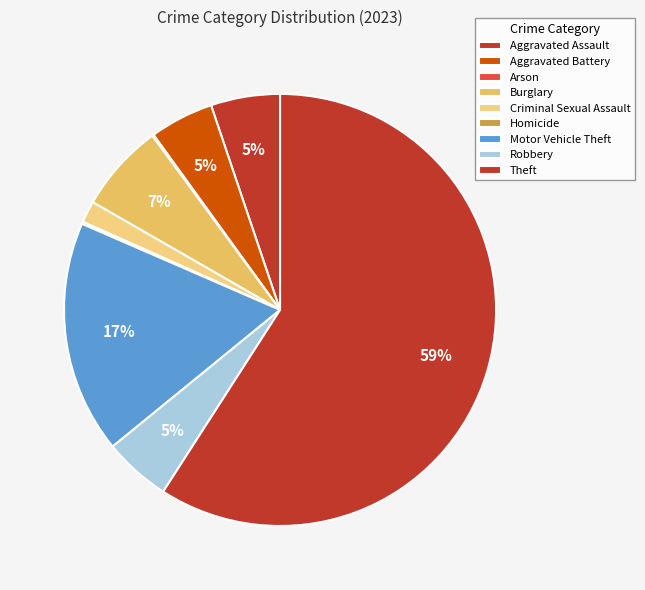

To the nearest percent, what portion does Theft represent?

59%